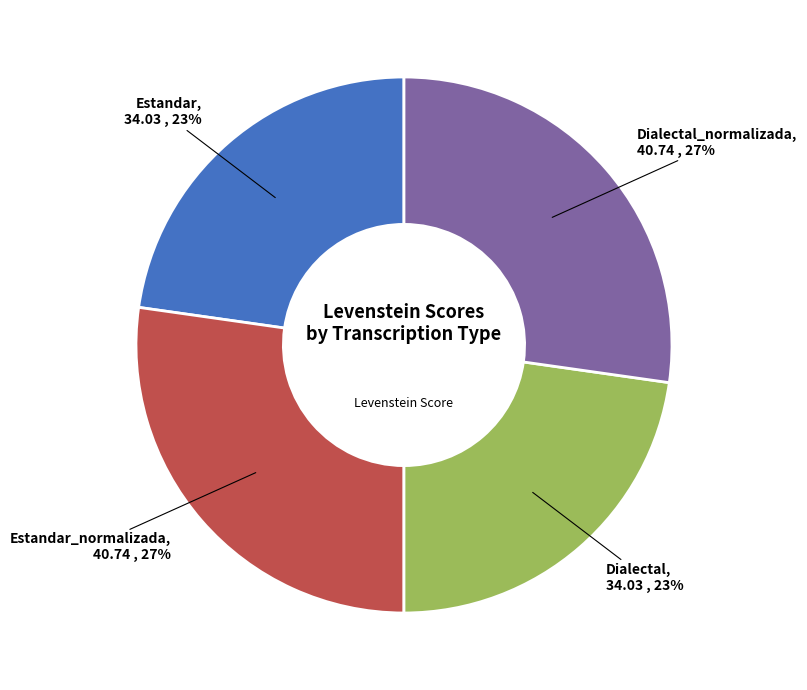

Is there a majority slice in this chart?

No